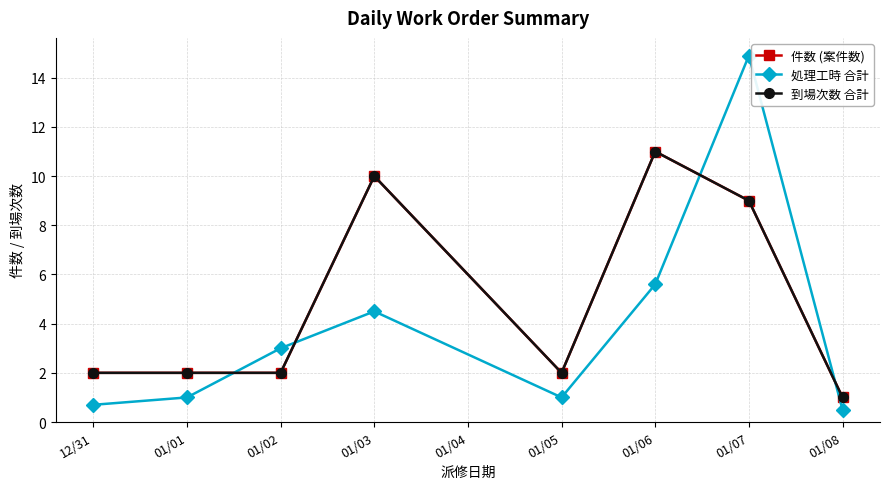

What is the difference between the maximum and minimum values in the 処理工時 合計 series?

14.4